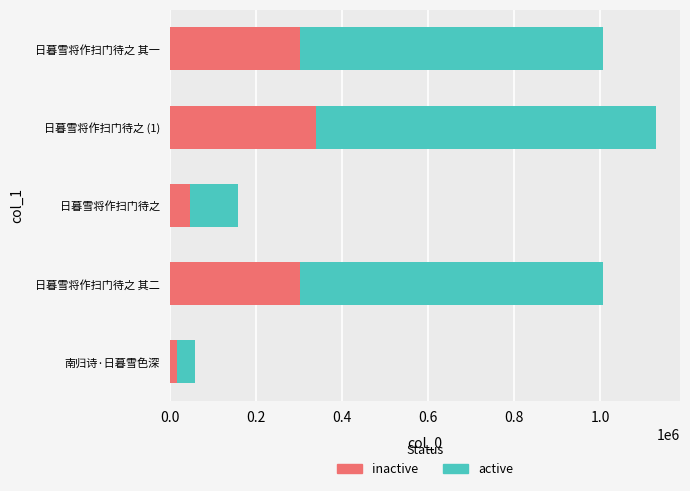

At which category is the sum across all series the highest?

日暮雪将作扫门待之 (1)